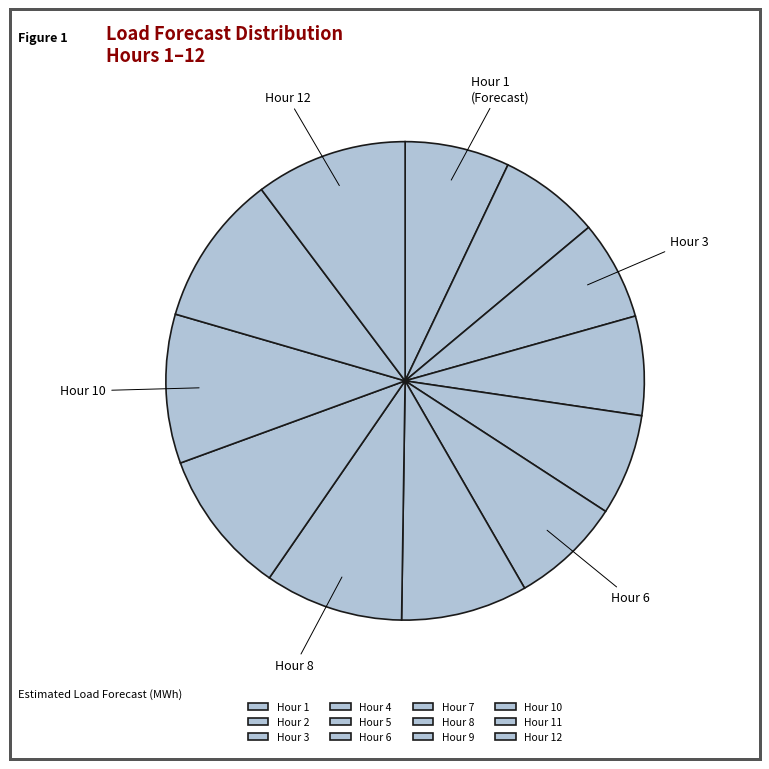

Count the number of slices in the pie.

12